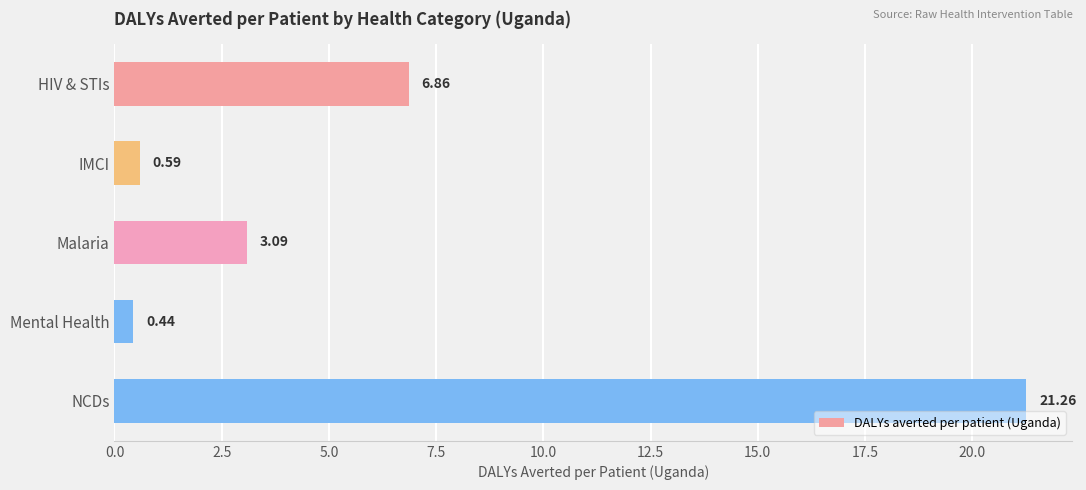

Rank the categories by value from highest to lowest.

NCDs, HIV & STIs, Malaria, IMCI, Mental Health